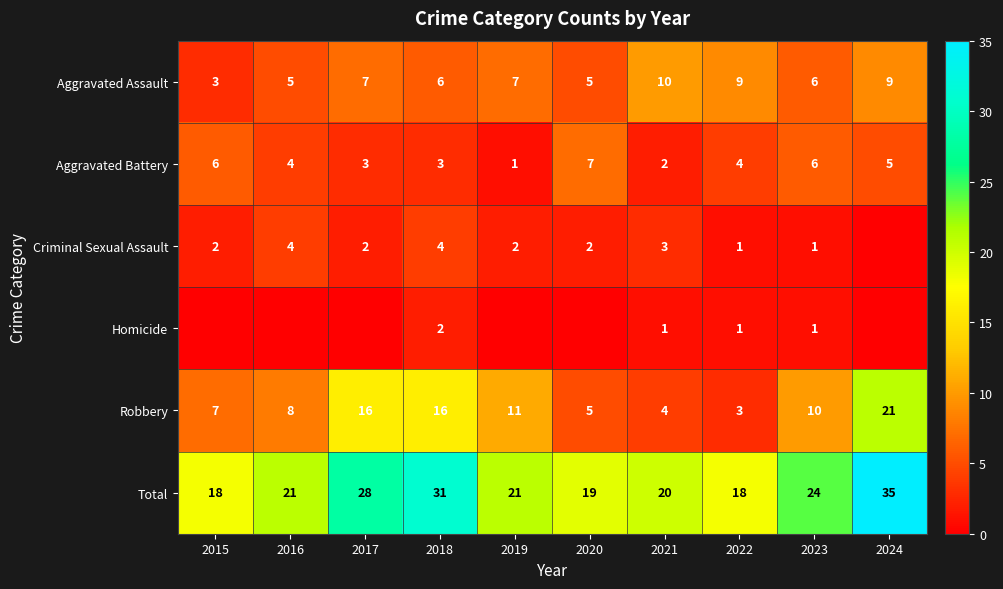

What is the average value of the Aggravated Battery series?

4